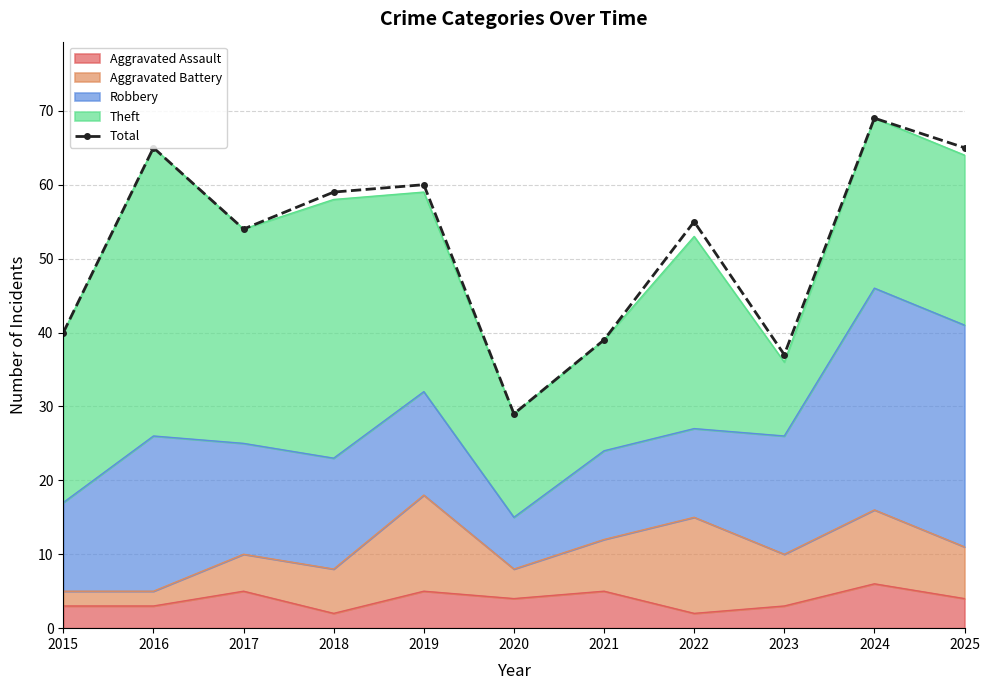

Approximately how many times larger is the value at 2020 compared to 2023?

0.8